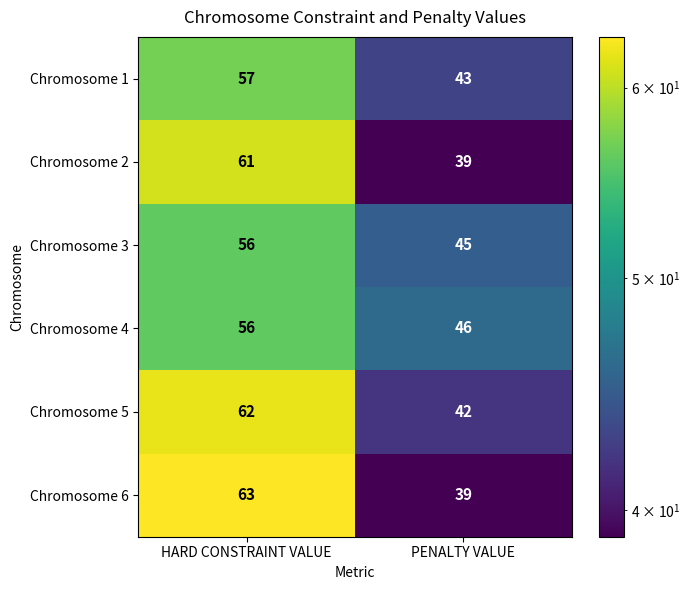

How many categories are shown in the chart?

2